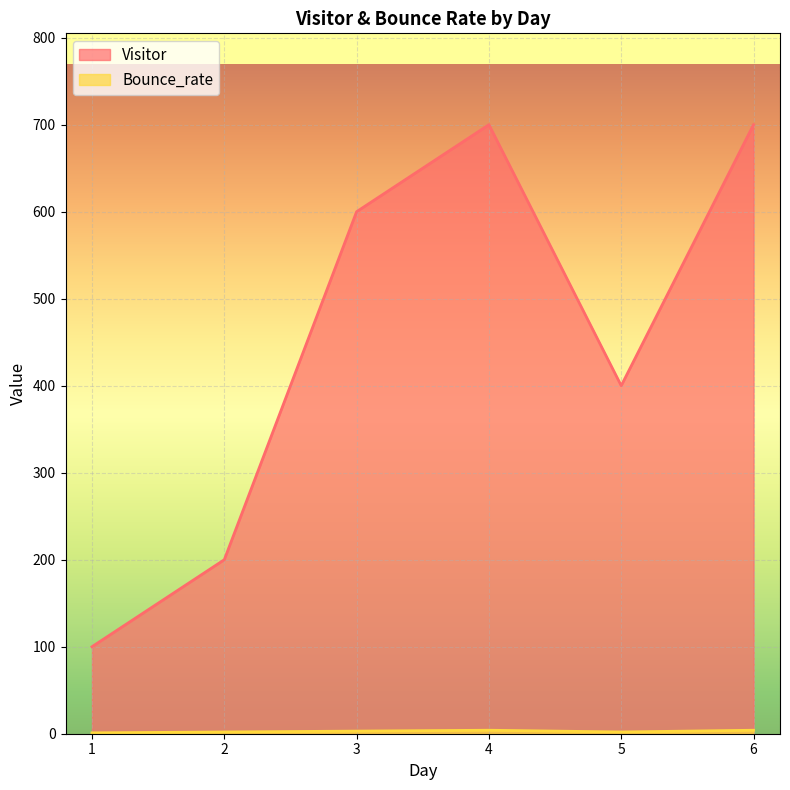

What is the difference between the Visitor values at 5 and 6?

300